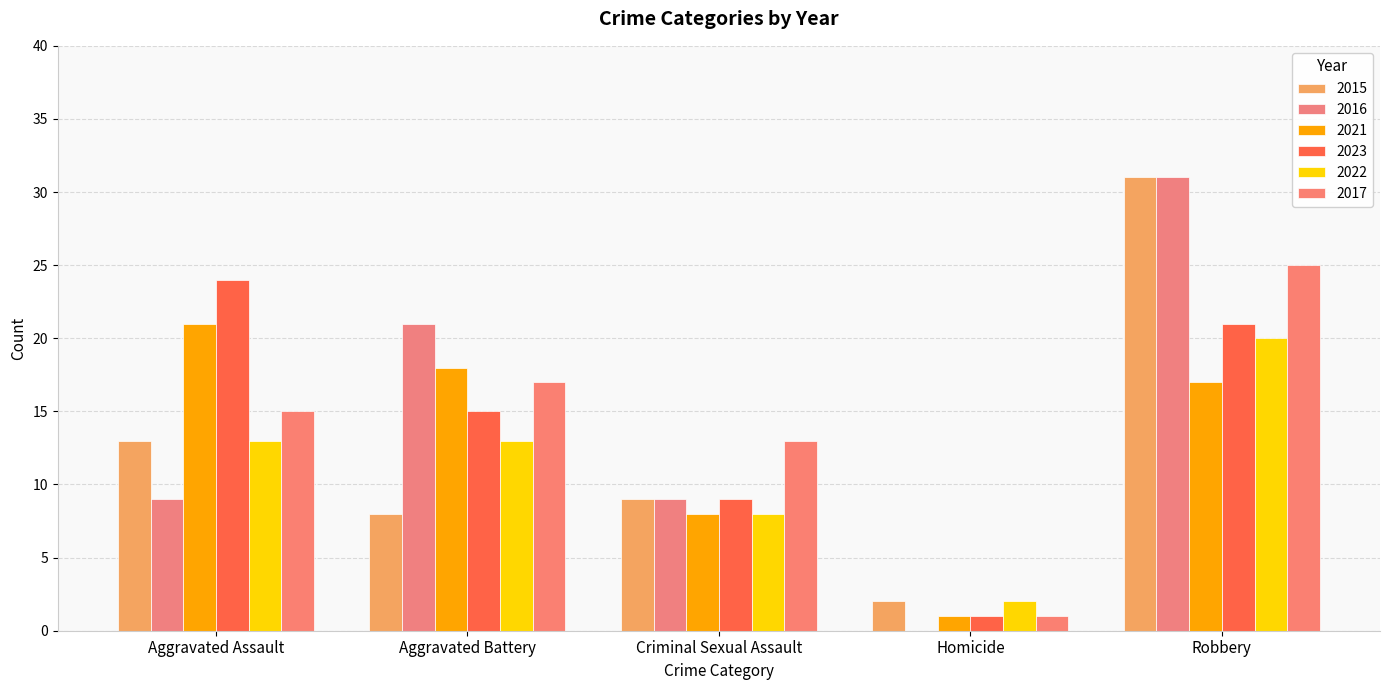

How many groups of bars are there?

5